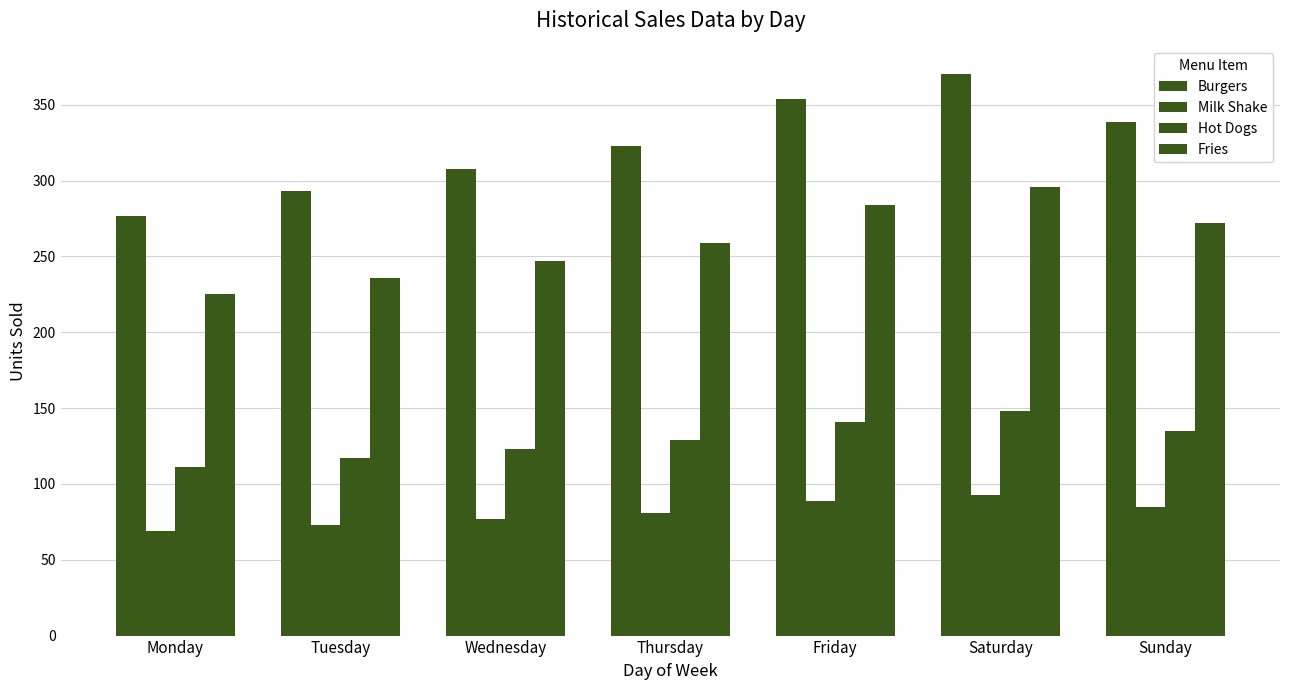

At which category is the sum across all series the highest?

Saturday